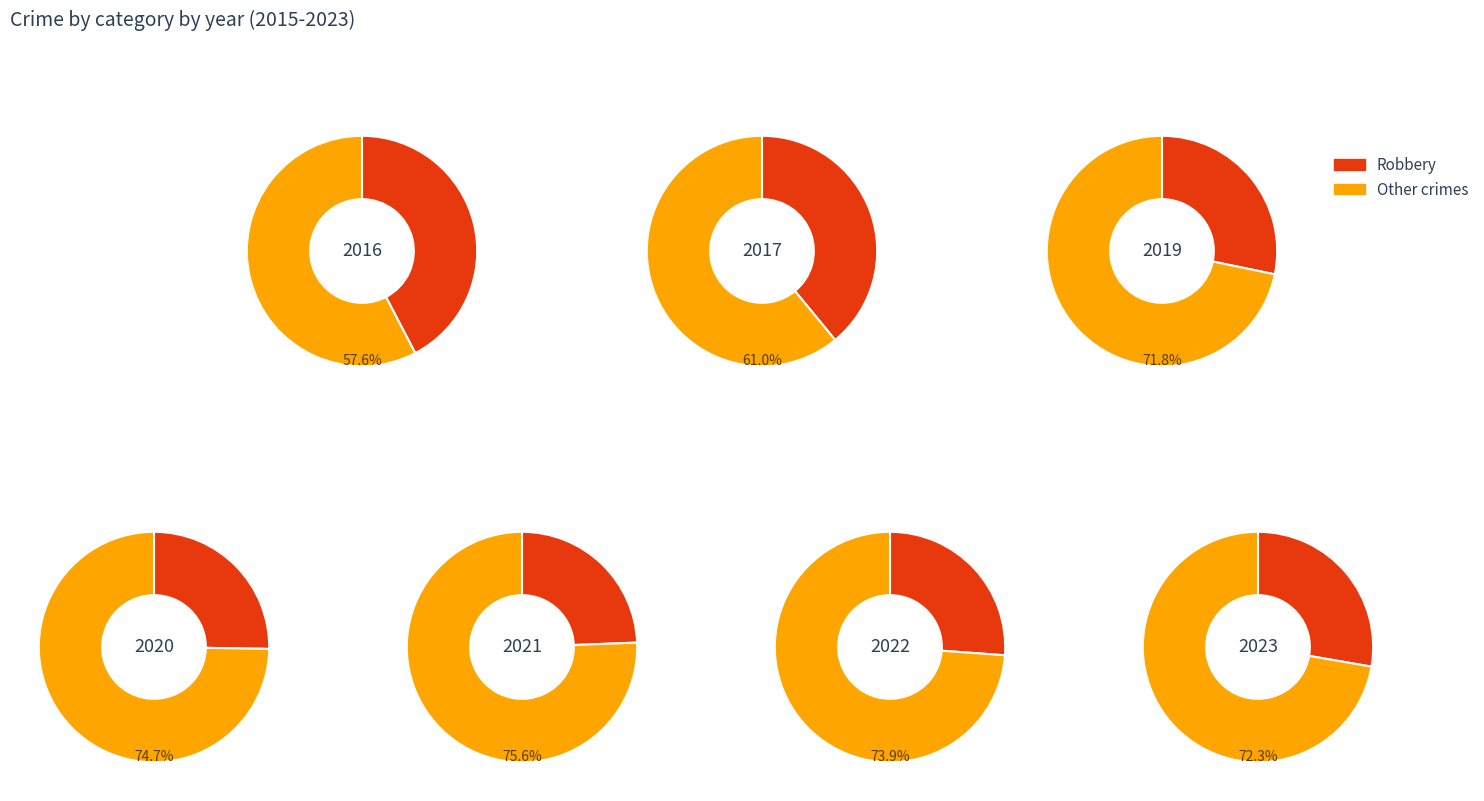

True or false: 0 accounts for 5% of the total.

False